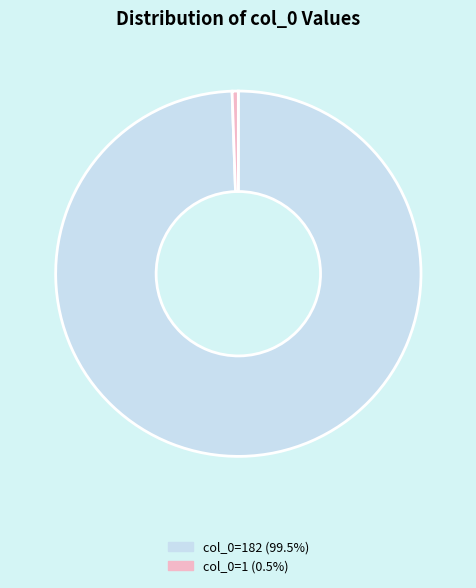

Approximately how many times larger is the value at col_0=182 (99.5%) compared to col_0=1 (0.5%)?

182.0